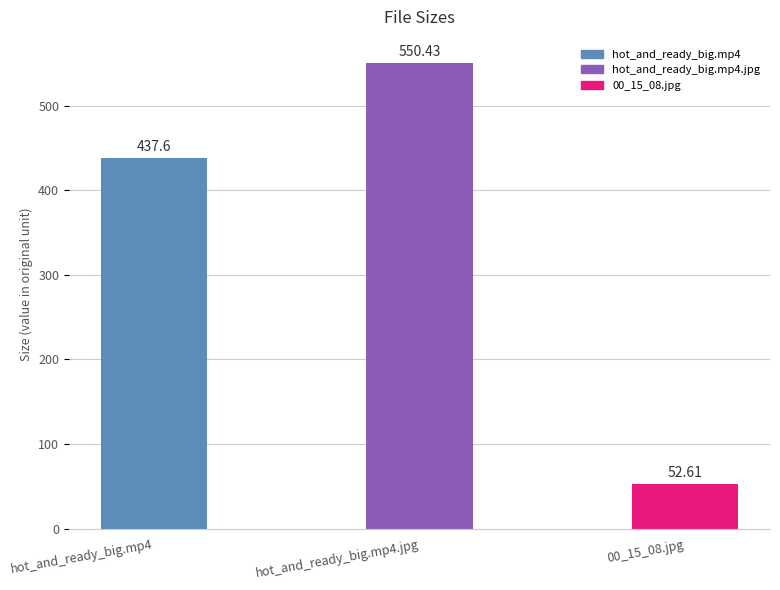

True or false: the data shows 550.4 at hot_and_ready_big.mp4.jpg.

True